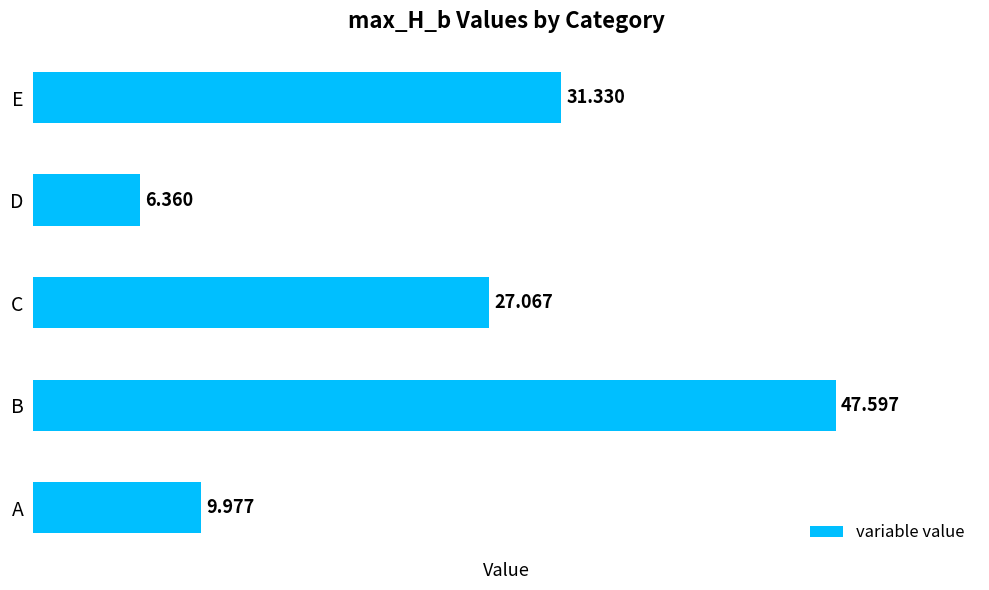

Rank the categories by value from highest to lowest.

B, E, C, A, D